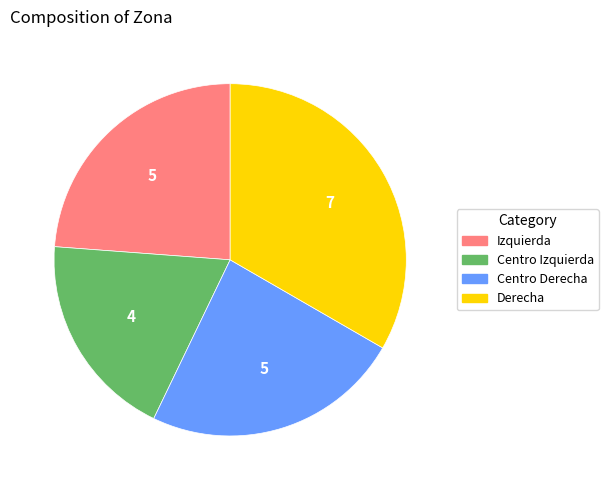

Which category has the smallest portion of the pie?

Centro Izquierda